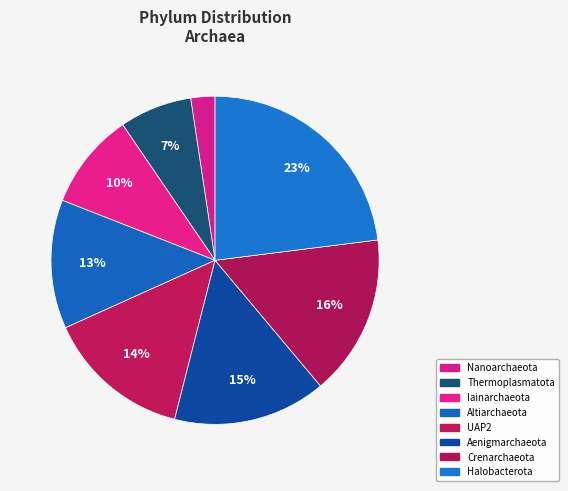

Is the sum of Aenigmarchaeota and Nanoarchaeota greater than half?

No